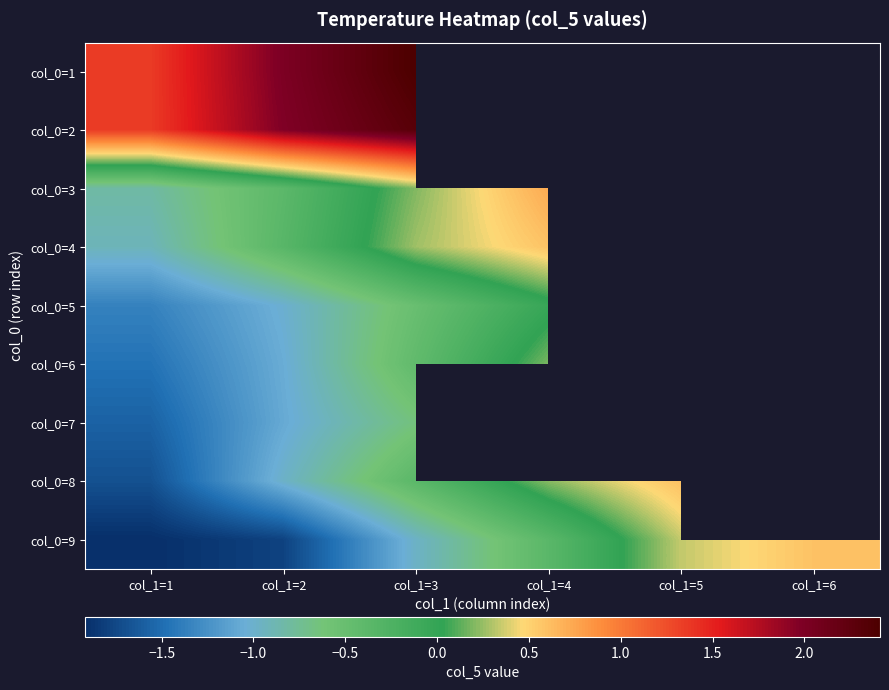

Is it true that col_0=8 equals 0.2 at col_1=5?

False